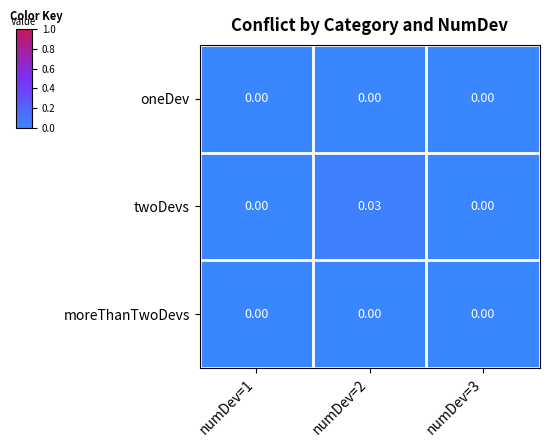

Which series has the largest total across all categories?

twoDevs